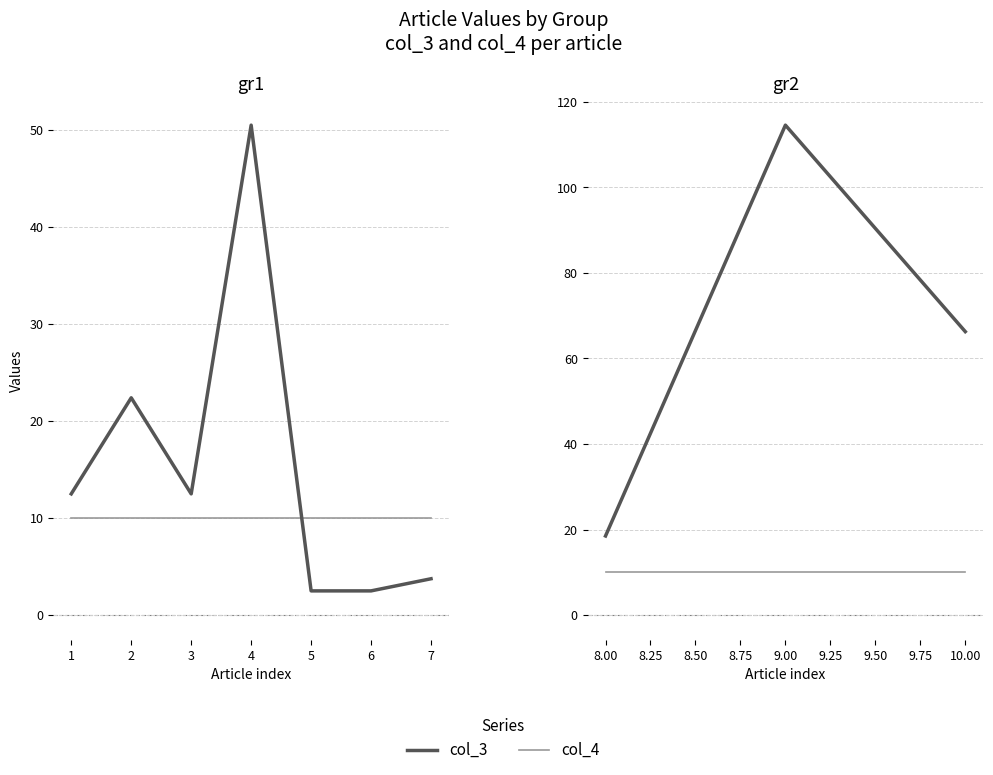

List the series in order of their overall mean, lowest first.

col_4, col_3